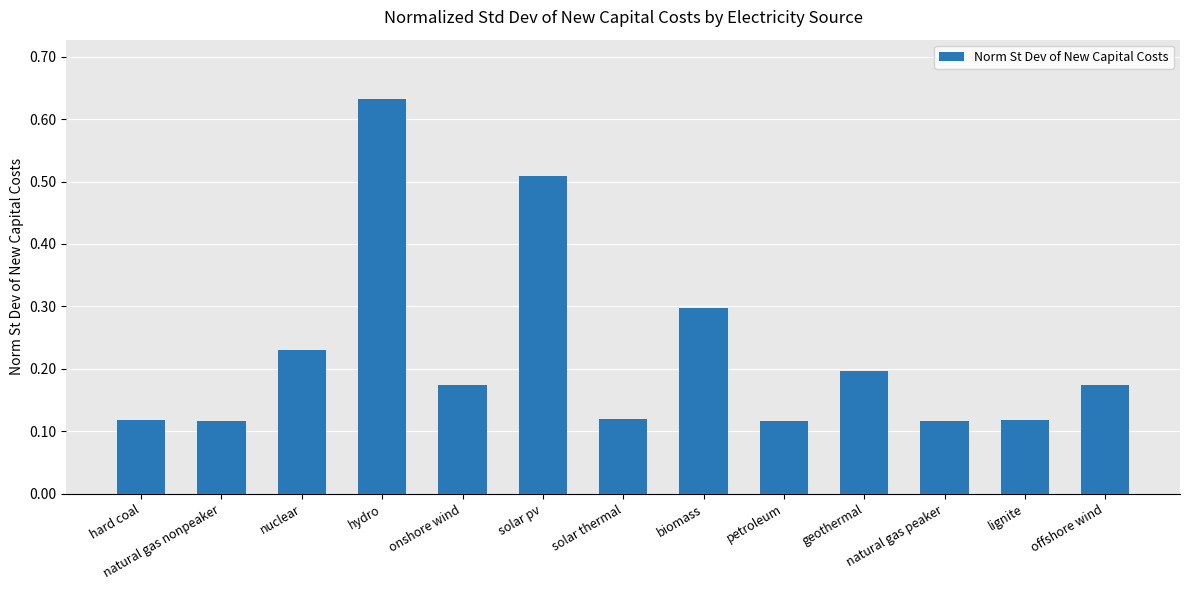

What is the label of the 6th bar from the right?

biomass